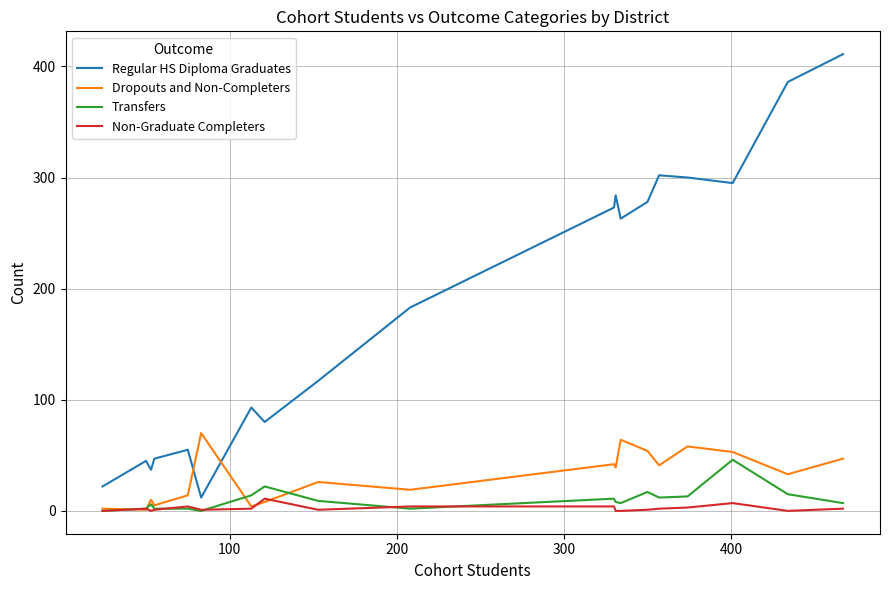

Which series has the largest range (max minus min)?

Regular HS Diploma Graduates